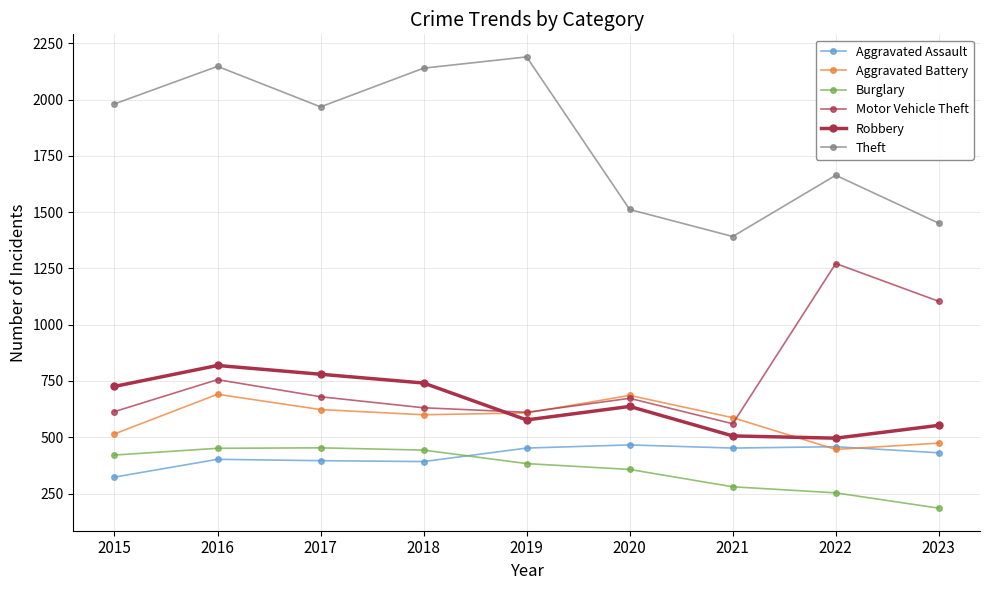

How many values in the Aggravated Battery series are below 600?

4